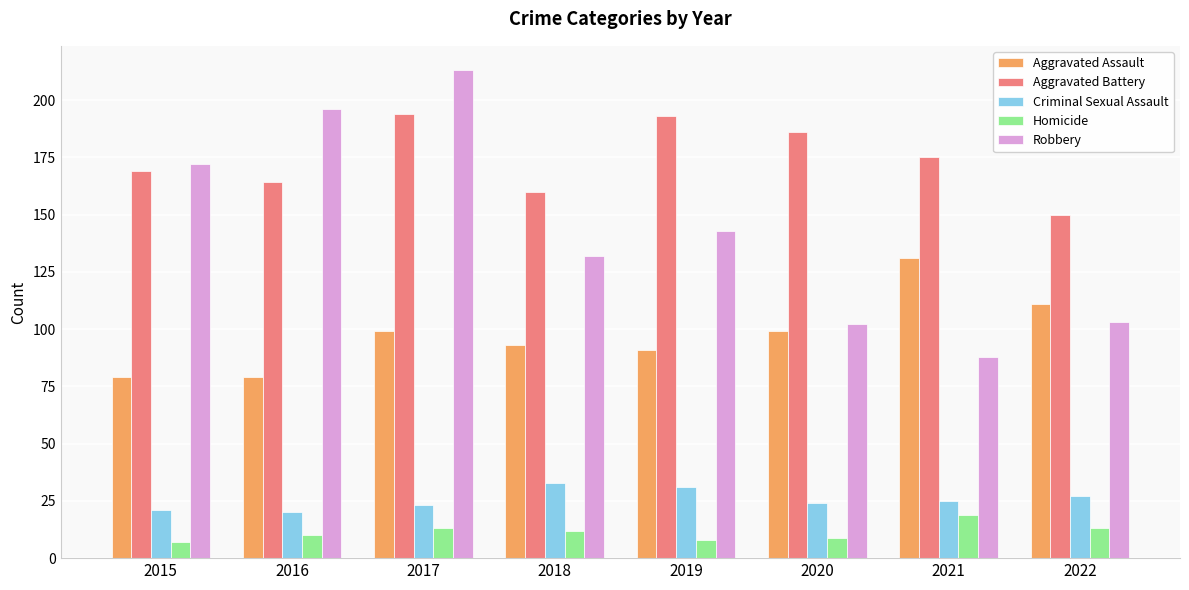

How many bars are there in total?

40